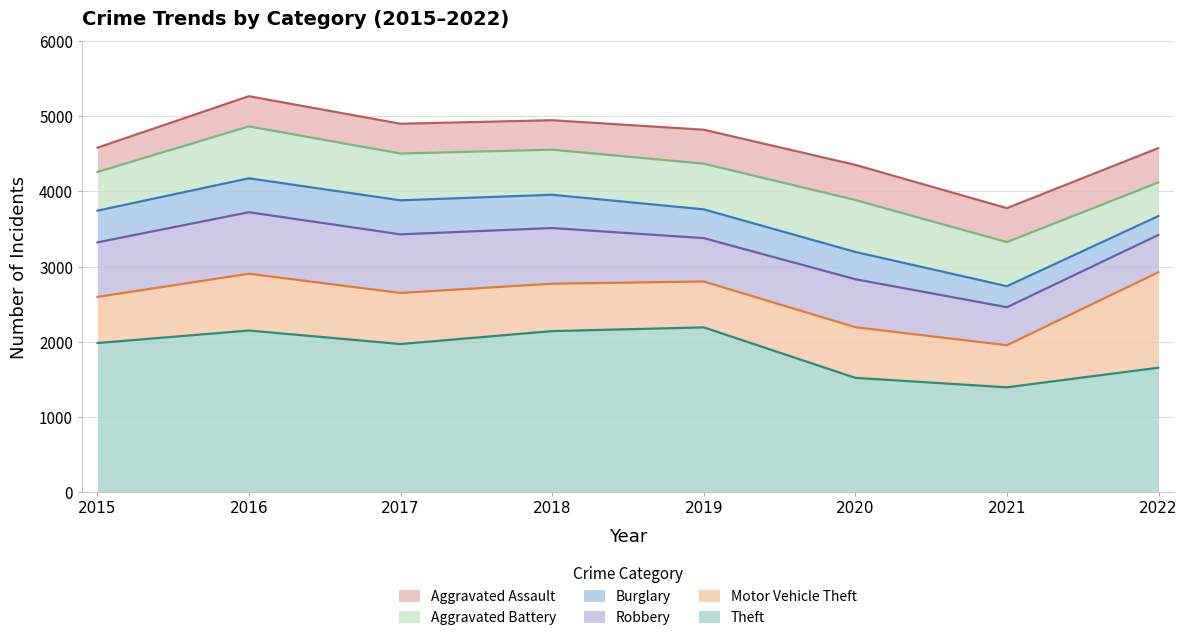

What is the sum of all Theft values?

14990